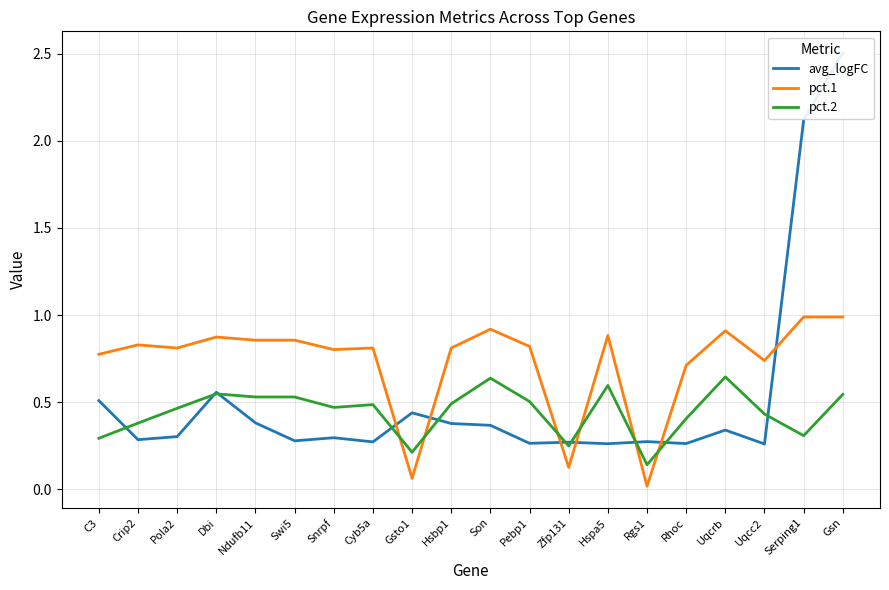

What position from the right is Hspa5?

7